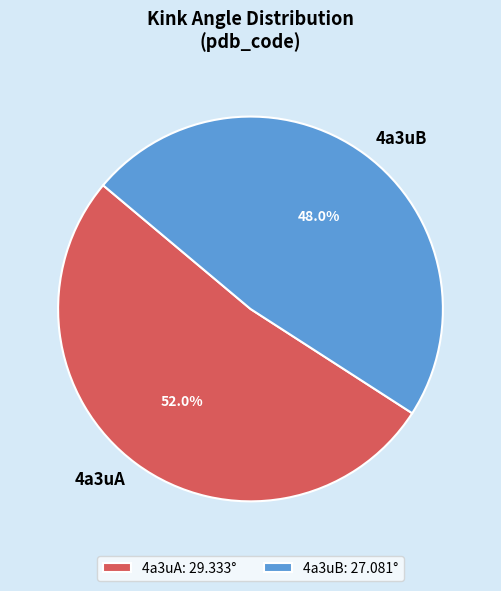

Is 4a3uB the majority of the pie?

No